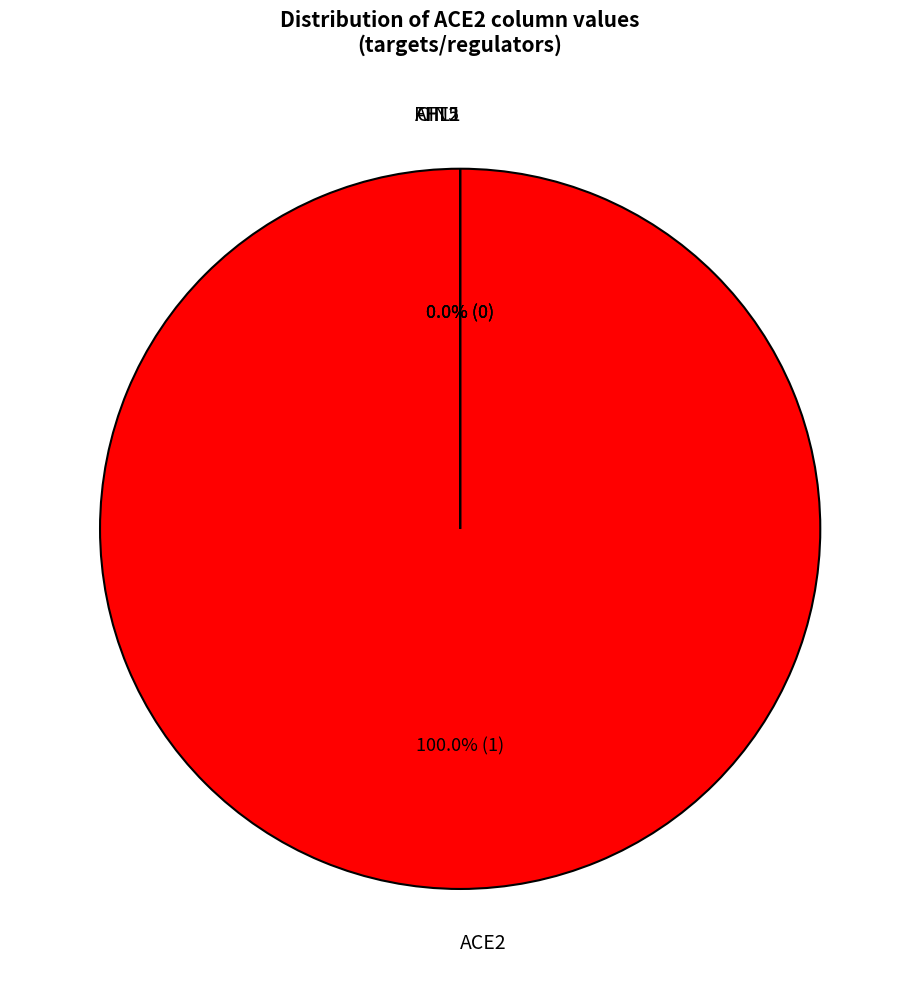

Rank the categories by value from lowest to highest.

AFT2, CIN5, FHL1, ACE2